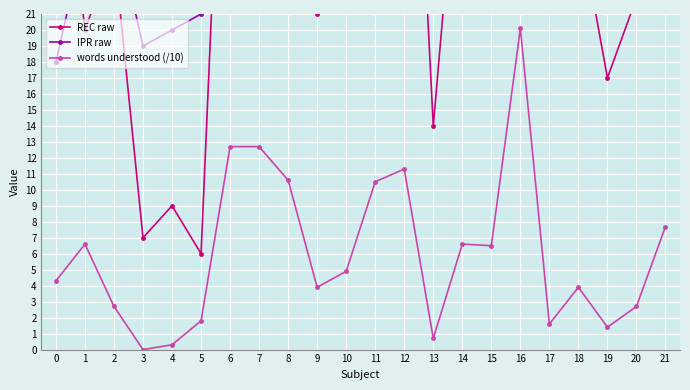

How many interior local valleys does the words understood (/10) series have?

6